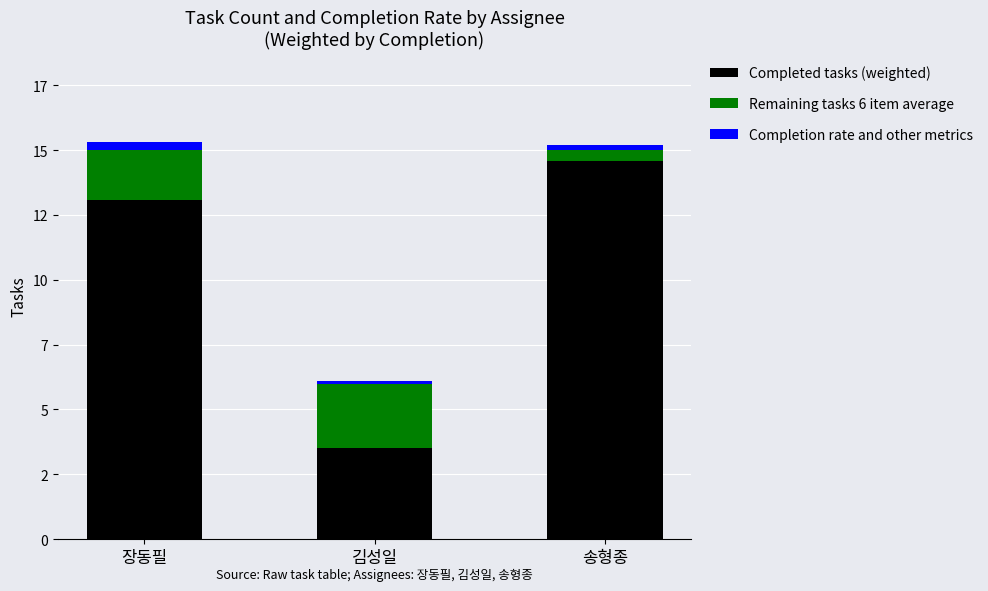

Does the chart contain stacked bars?

Yes